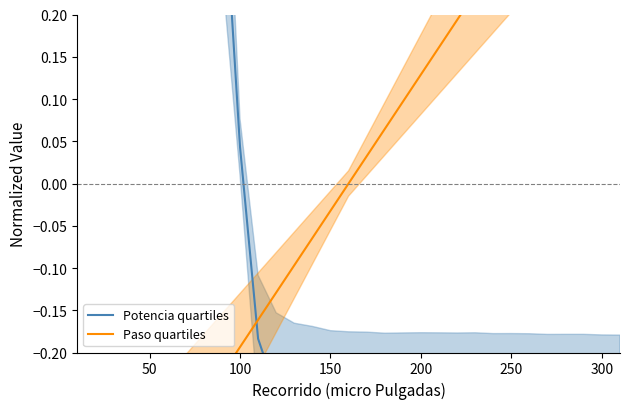

Does the chart display data point markers on the line(s)?

No